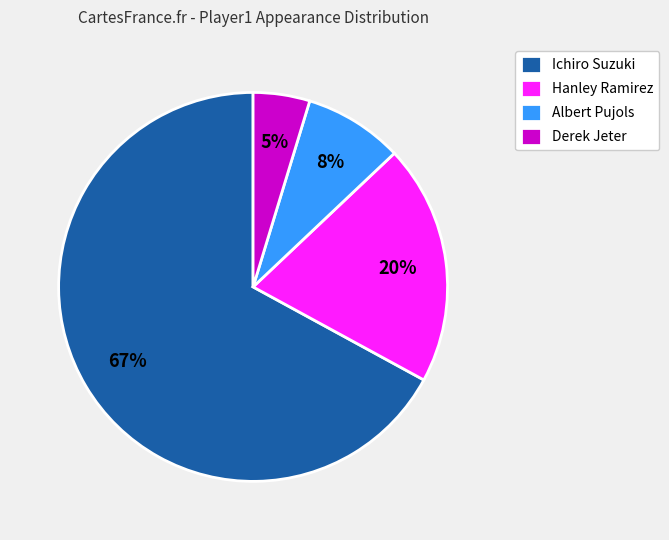

Is Ichiro Suzuki the majority of the pie?

Yes